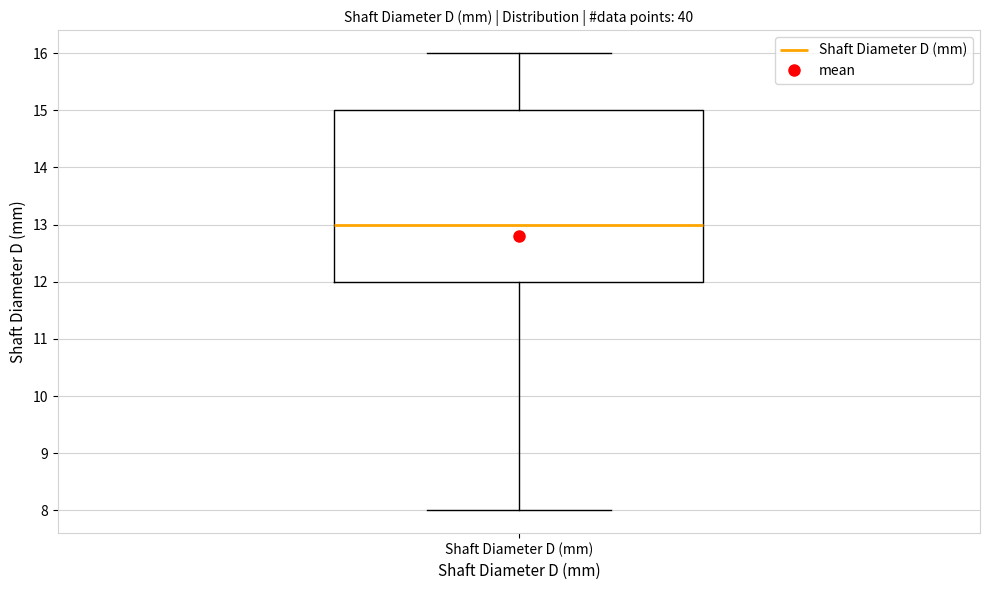

Where does the lower whisker of the box for Shaft Diameter D (mm) end on the y-axis? The values are not printed on the chart, so give them approximately, as read against the axis.

8